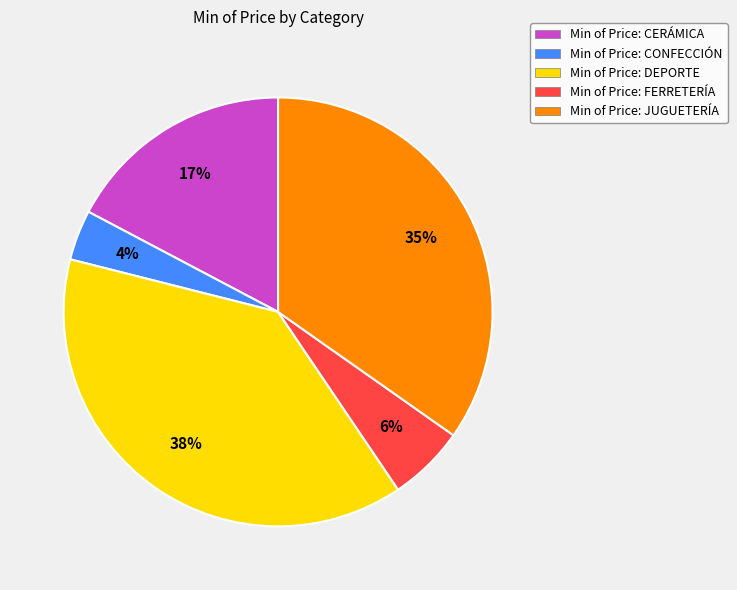

Count the number of slices in the pie.

5